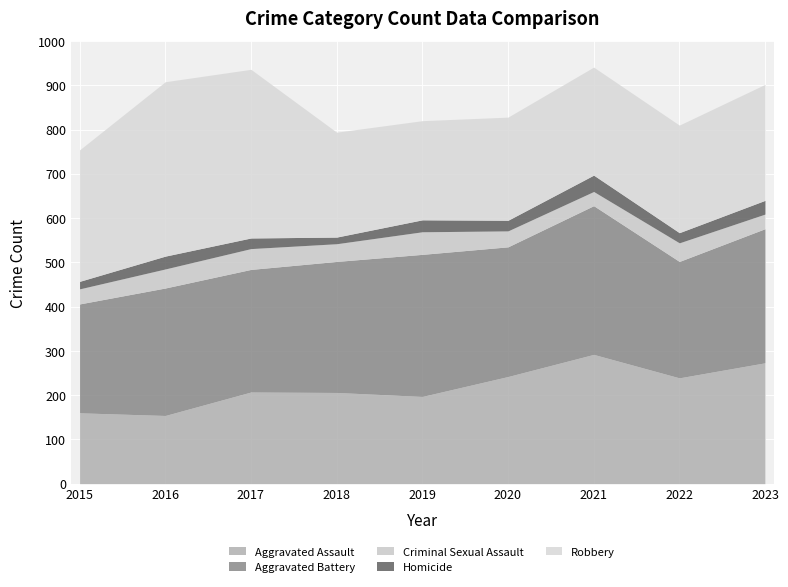

The value of Aggravated Battery at 2020 is 66. True or false?

False